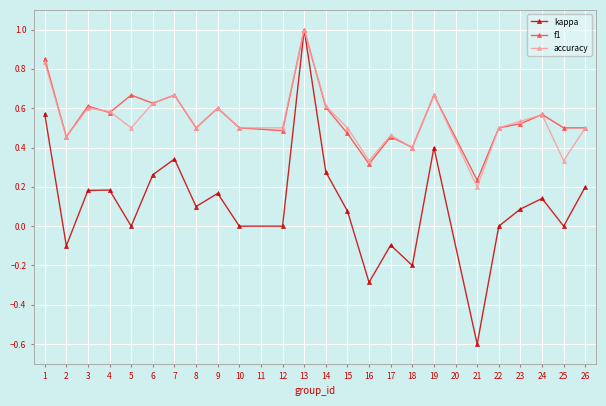

What is the difference between the highest and lowest values at 3?

0.4